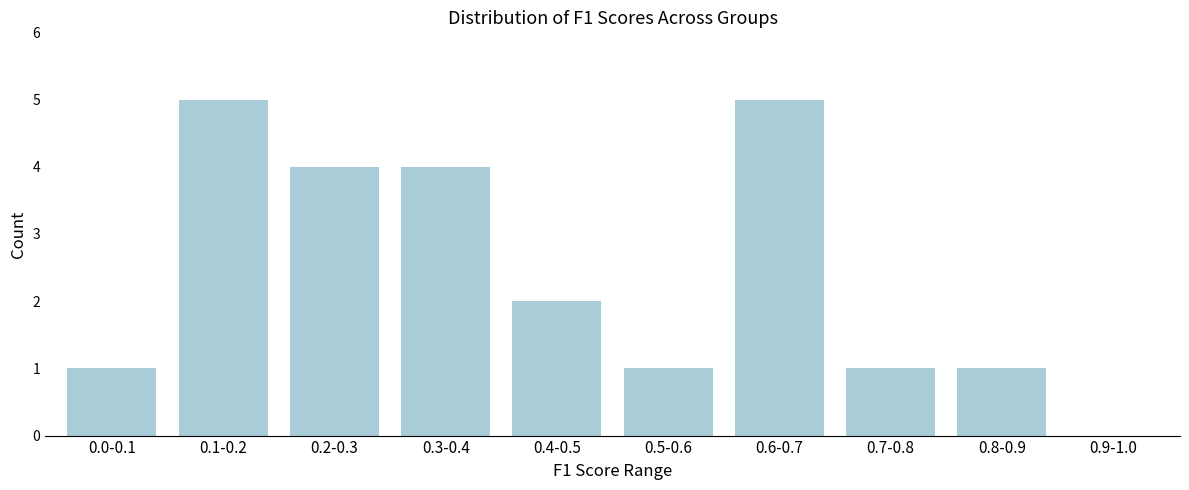

Reading left to right, list all the values displayed in this chart.

0.0-0.1=1	0.1-0.2=5	0.2-0.3=4	0.3-0.4=4	0.4-0.5=2	0.5-0.6=1	0.6-0.7=5	0.7-0.8=1	0.8-0.9=1	0.9-1.0=0